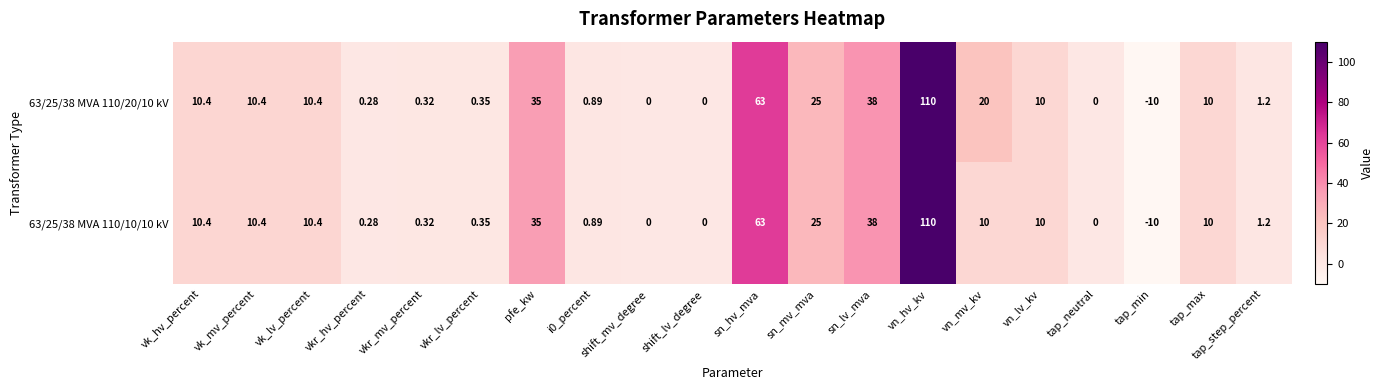

Which label corresponds to the largest value in the chart?

vn_hv_kv